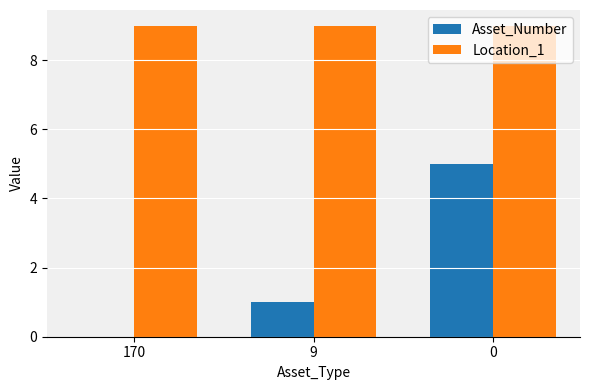

Is the value of Location_1 at 0 greater than the value of Asset_Number at 9?

Yes